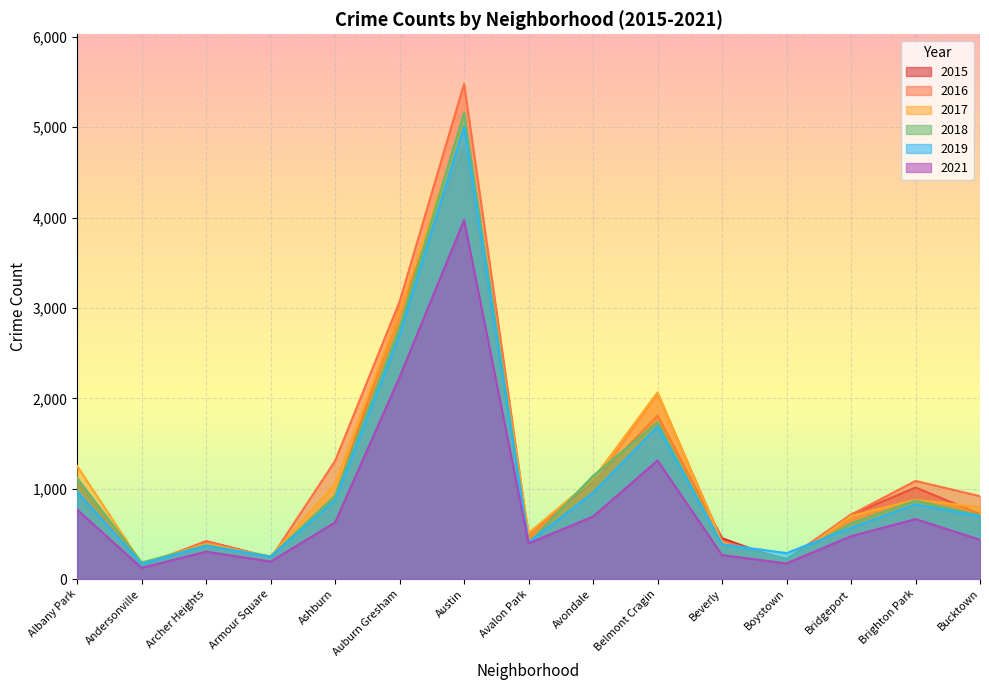

How many interior local peaks does the 2021 series have?

4